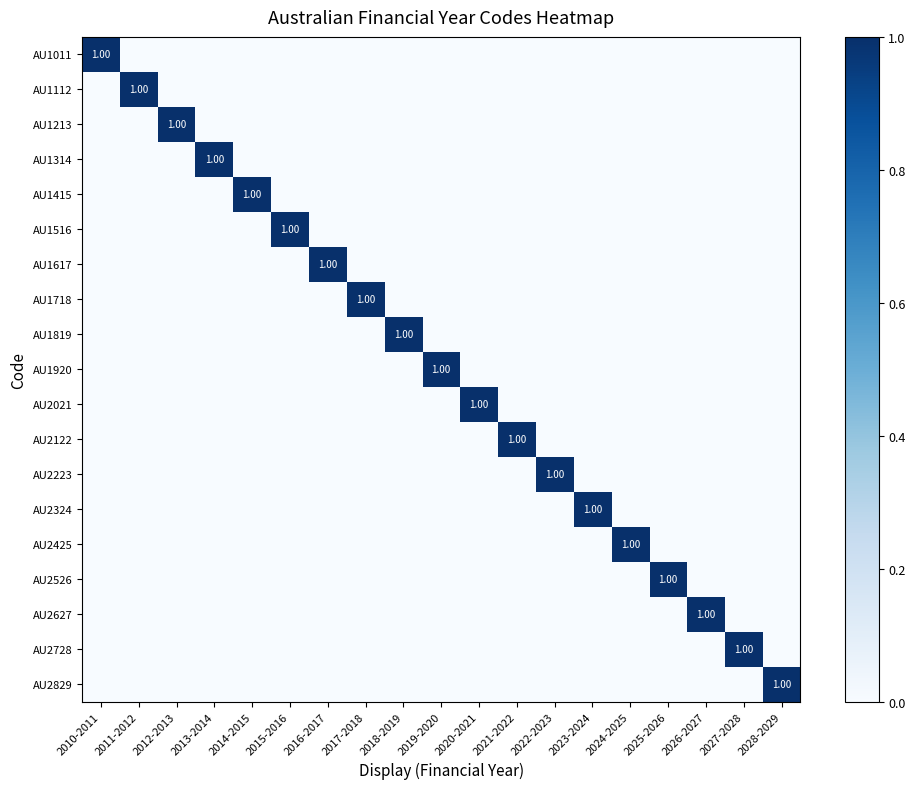

How many positive values does the AU2021 series have?

1